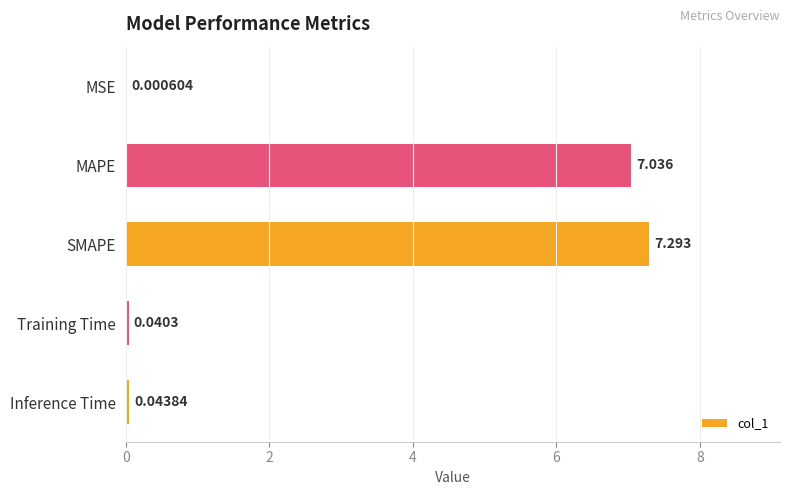

Between MAPE and Training Time, which is larger?

MAPE